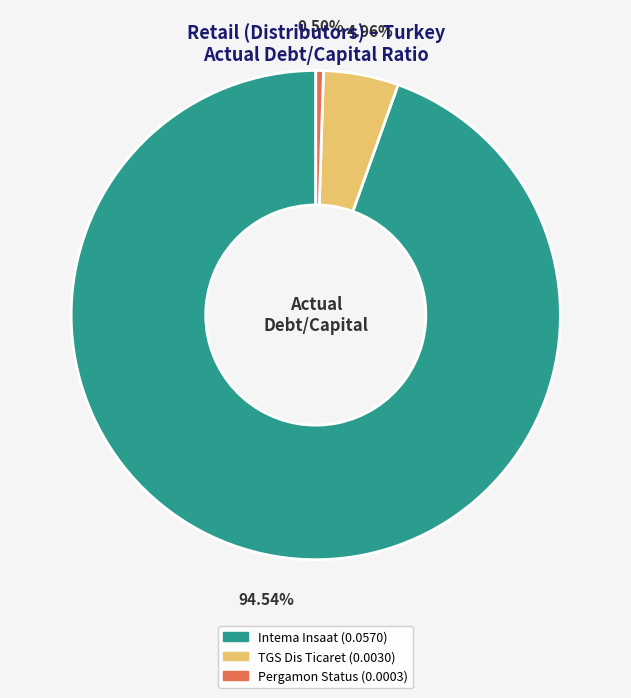

Which slice represents more than half of the pie?

Intema Insaat